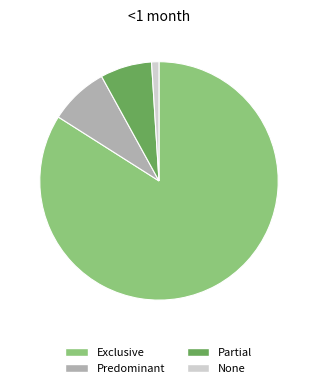

Which category has the biggest portion of the pie?

Exclusive